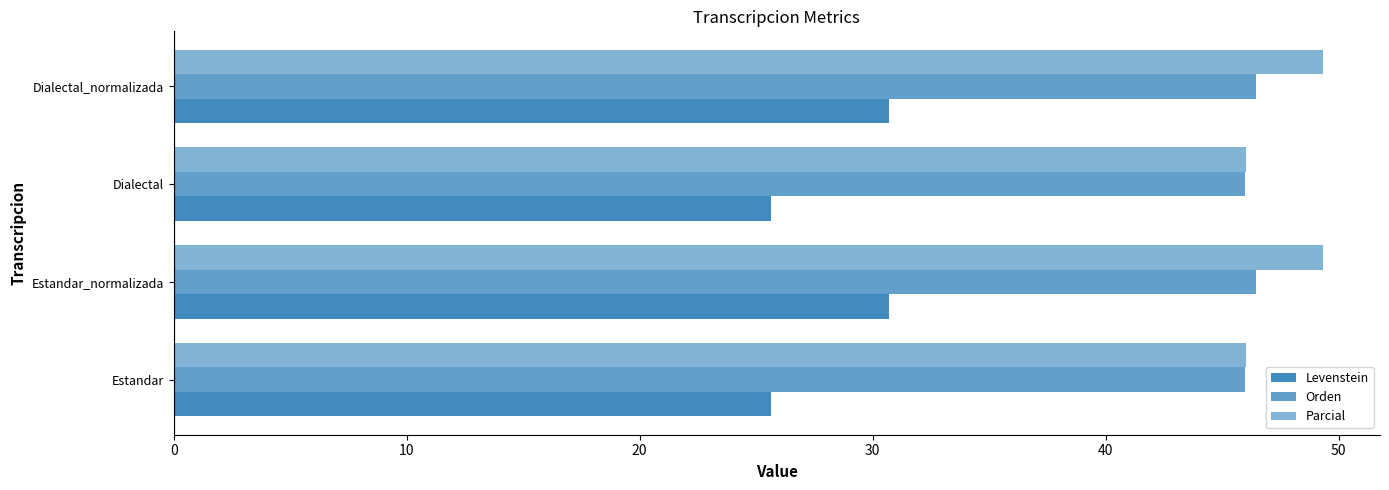

Which series has the largest total across all categories?

Parcial